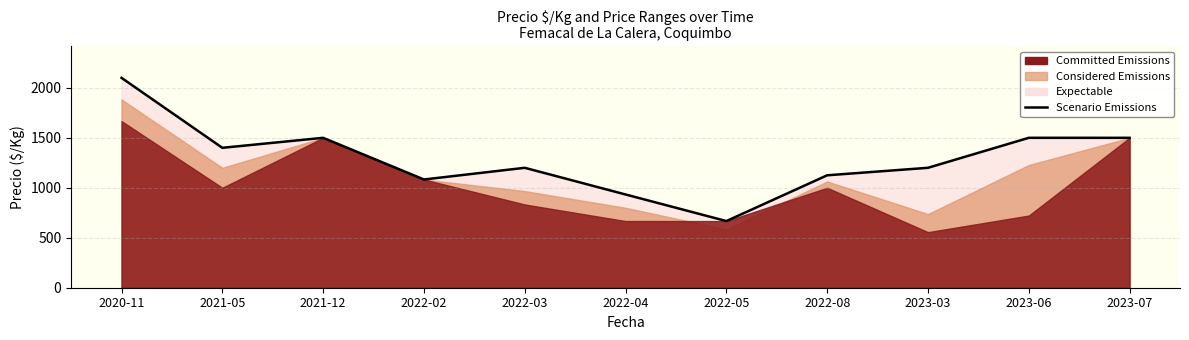

Reading left to right, extract all data points from this chart.

2020-11=2100	2021-05=1400	2021-12=1500	2022-02=1083	2022-03=1200	2022-04=933	2022-05=667	2022-08=1125	2023-03=1200	2023-06=1500	2023-07=1500